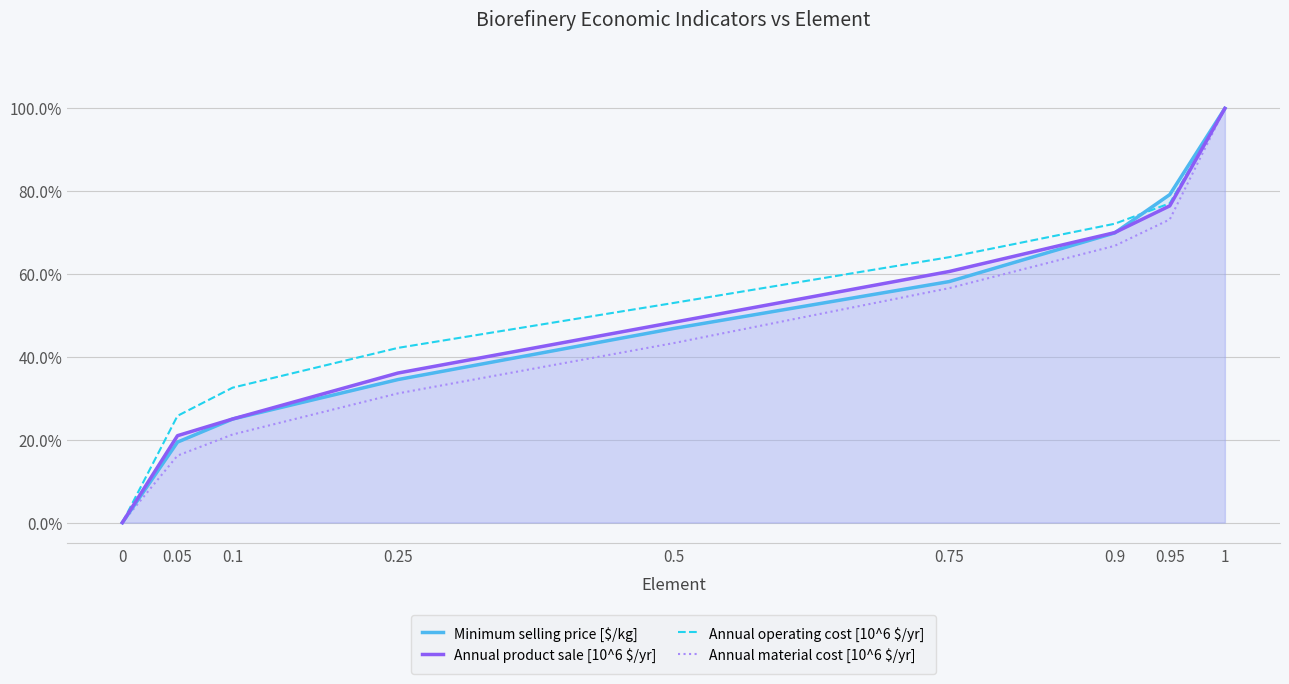

List the series in order of their peak value, highest first.

Minimum selling price [$/kg], Annual product sale [10^6 $/yr], Annual operating cost [10^6 $/yr], Annual material cost [10^6 $/yr]